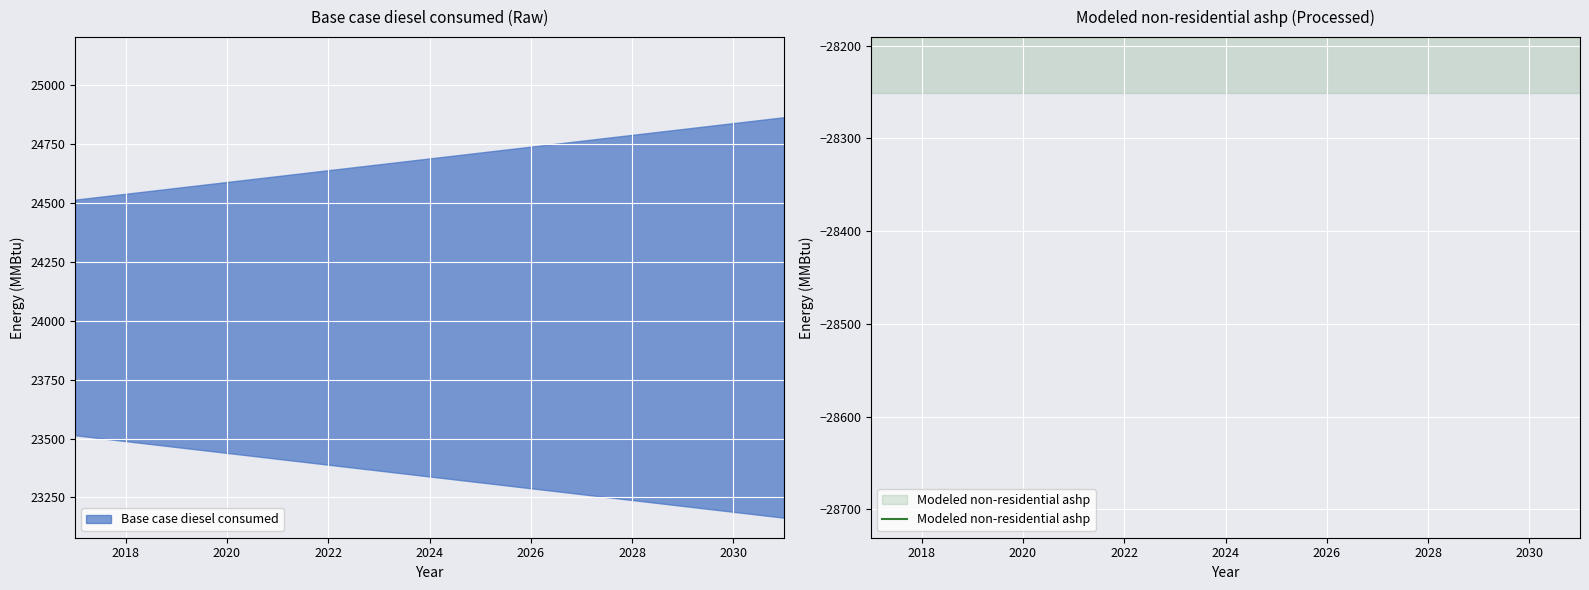

True or false: Modeled non-residential ashp and Base case diesel consumed intersect in this chart.

False